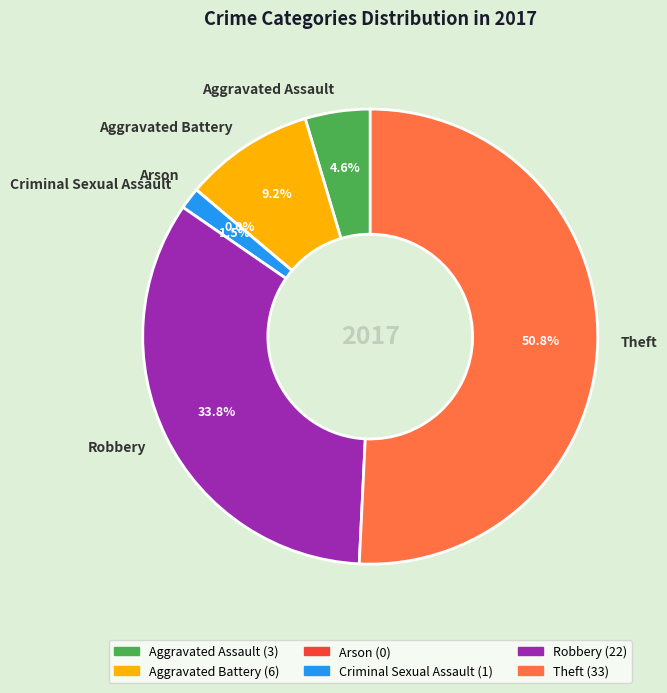

To the nearest percent, what percentage of the pie is Aggravated Battery?

9%